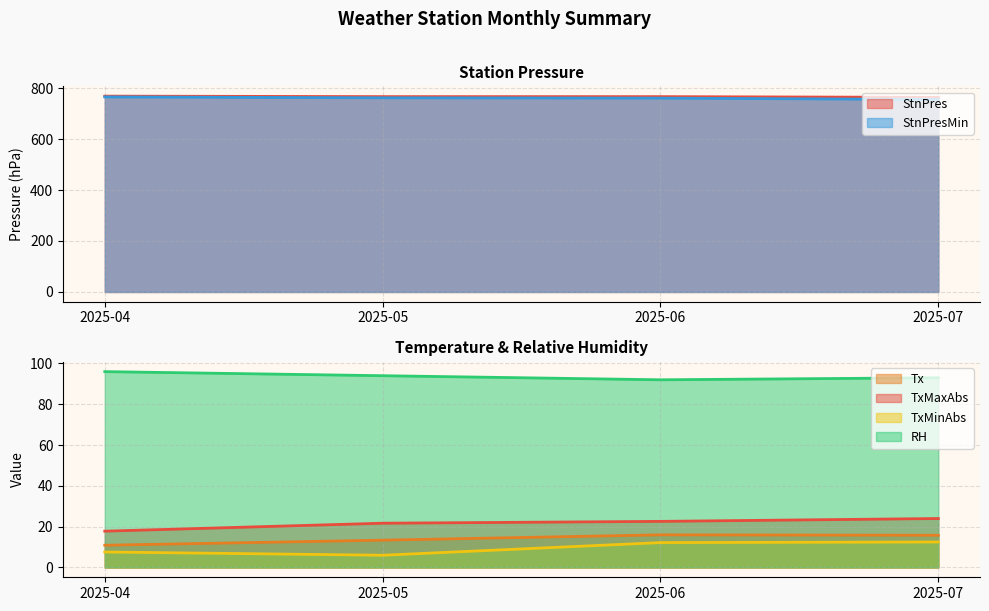

True or false: Tx and TxMinAbs intersect in this chart.

False